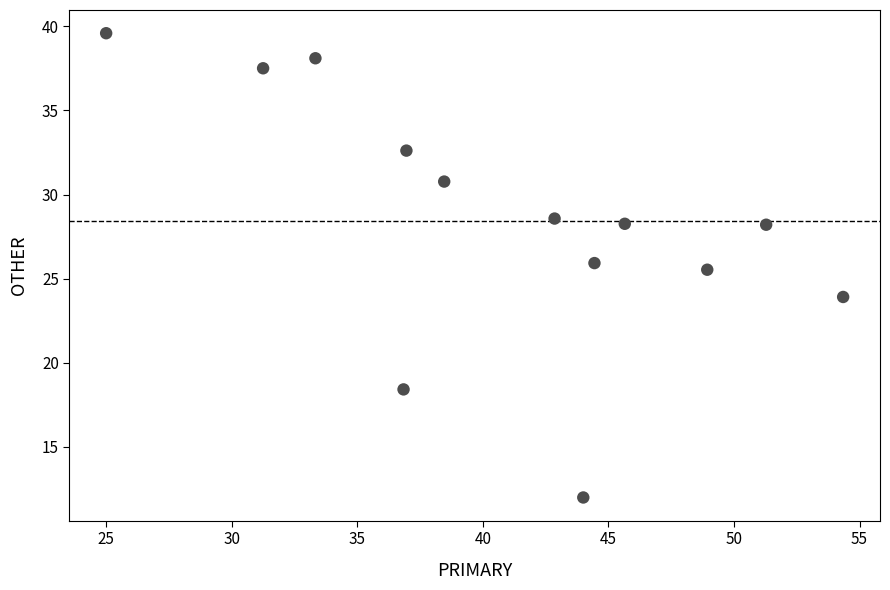

What Y value in the scatter plot is closest to 25?

25.5